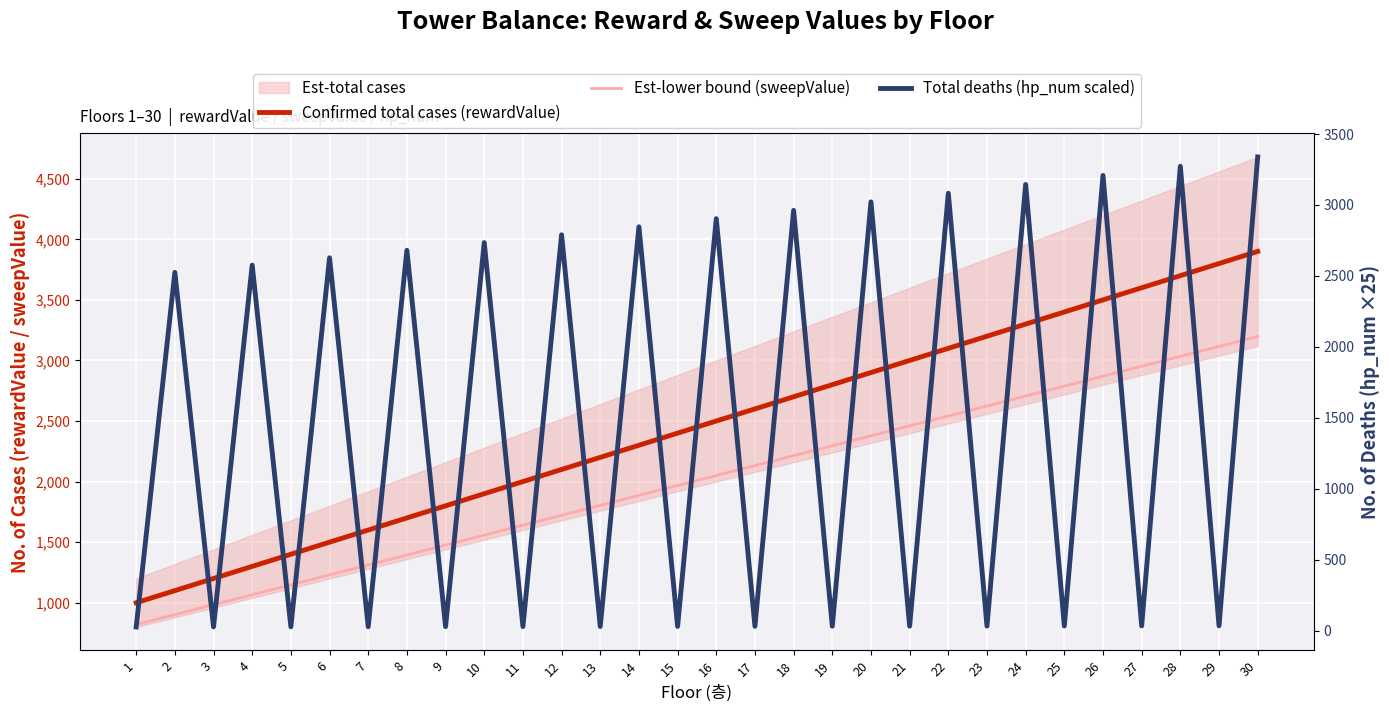

Reading left to right, extract all data points from this chart.

Confirmed total cases (rewardValue): 1=1000.0	2=1100.0	3=1200.0	4=1300.0	5=1400.0	6=1500.0	7=1600.0	8=1700.0	9=1800.0	10=1900.0	11=2000.0	12=2100.0	13=2200.0	14=2300.0	15=2400.0	16=2500.0	17=2600.0	18=2700.0	19=2800.0	20=2900.0	21=3000.0	22=3100.0	23=3200.0	24=3300.0	25=3400.0	26=3500.0	27=3600.0	28=3700.0	29=3800.0	30=3900.0
Est-lower bound (sweepValue): 1=820.0	2=902.0	3=984.0	4=1066.0	5=1148.0	6=1230.0	7=1312.0	8=1394.0	9=1476.0	10=1558.0	11=1640.0	12=1722.0	13=1804.0	14=1886.0	15=1968.0	16=2050.0	17=2132.0	18=2214.0	19=2296.0	20=2378.0	21=2460.0	22=2542.0	23=2624.0	24=2706.0	25=2788.0	26=2870.0	27=2952.0	28=3034.0	29=3116.0	30=3198.0
Total deaths (hp_num scaled): 1=25.0	2=2525.0	3=25.5	4=2575.8	5=26.0	6=2627.8	7=26.5	8=2680.8	9=27.1	10=2734.8	11=27.6	12=2789.9	13=28.2	14=2846.2	15=28.7	16=2903.5	17=29.3	18=2962.1	19=29.9	20=3021.7	21=30.5	22=3082.5	23=31.1	24=3144.6	25=31.8	26=3208.0	27=32.4	28=3272.7	29=33.1	30=3338.6